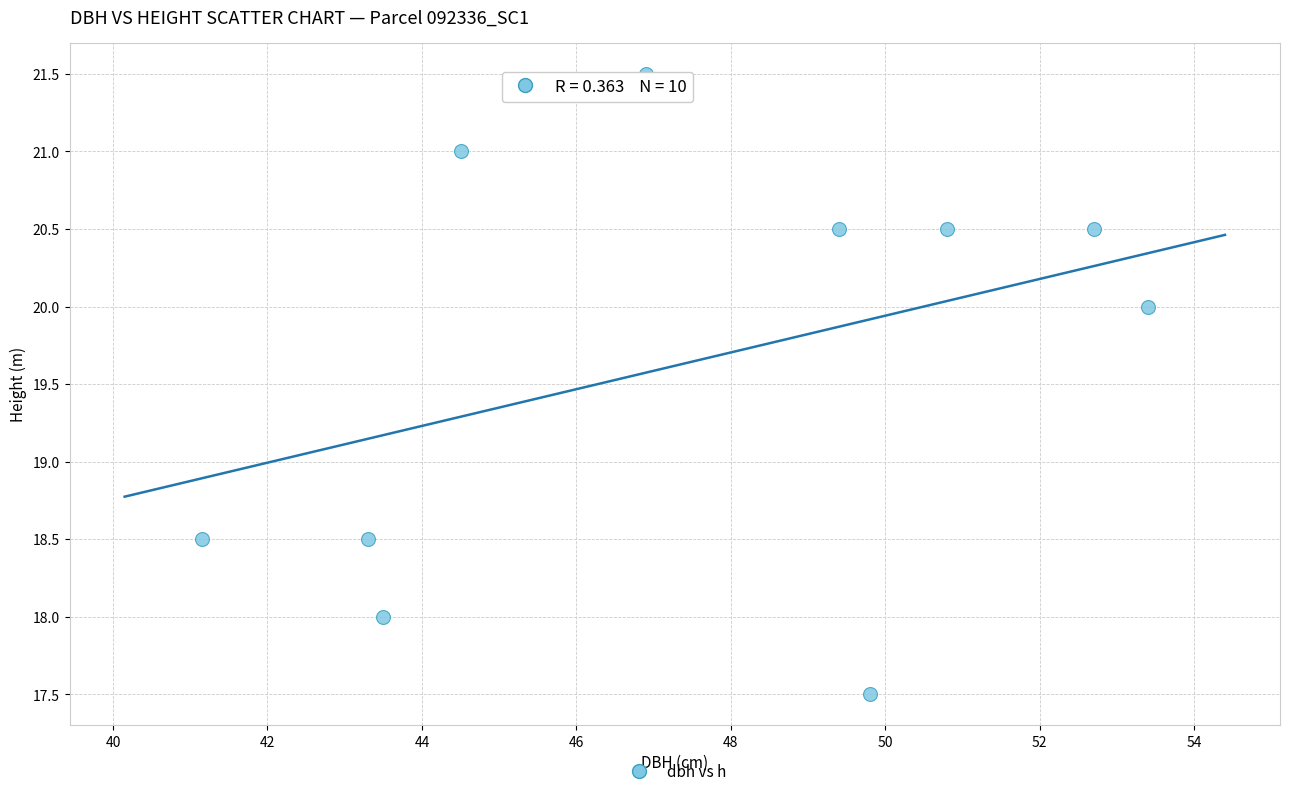

What is the range of Y values (max minus min)?

4.0